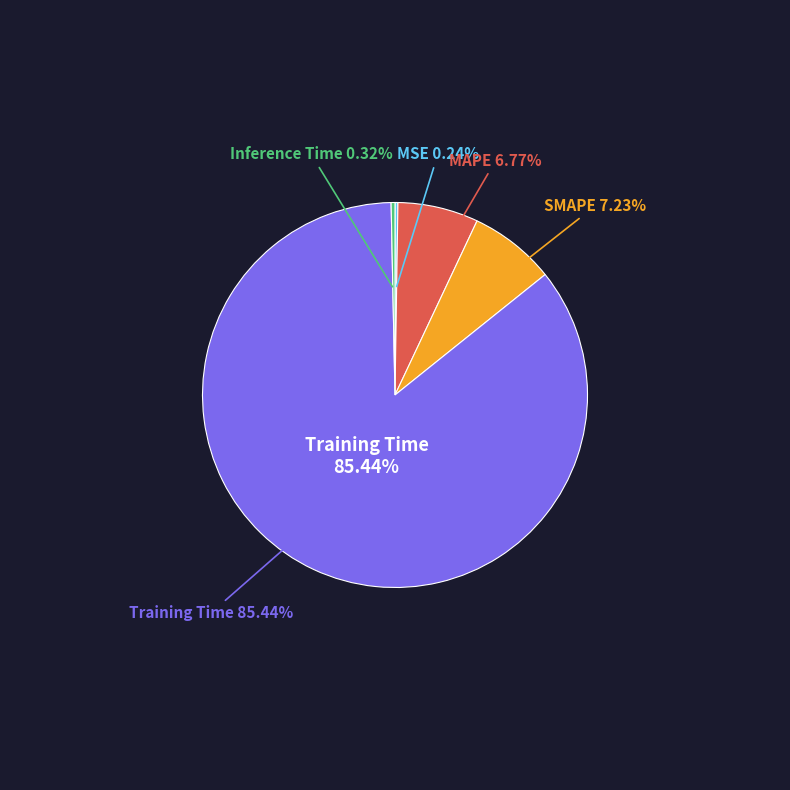

Does Training Time represent more than half of the total?

Yes